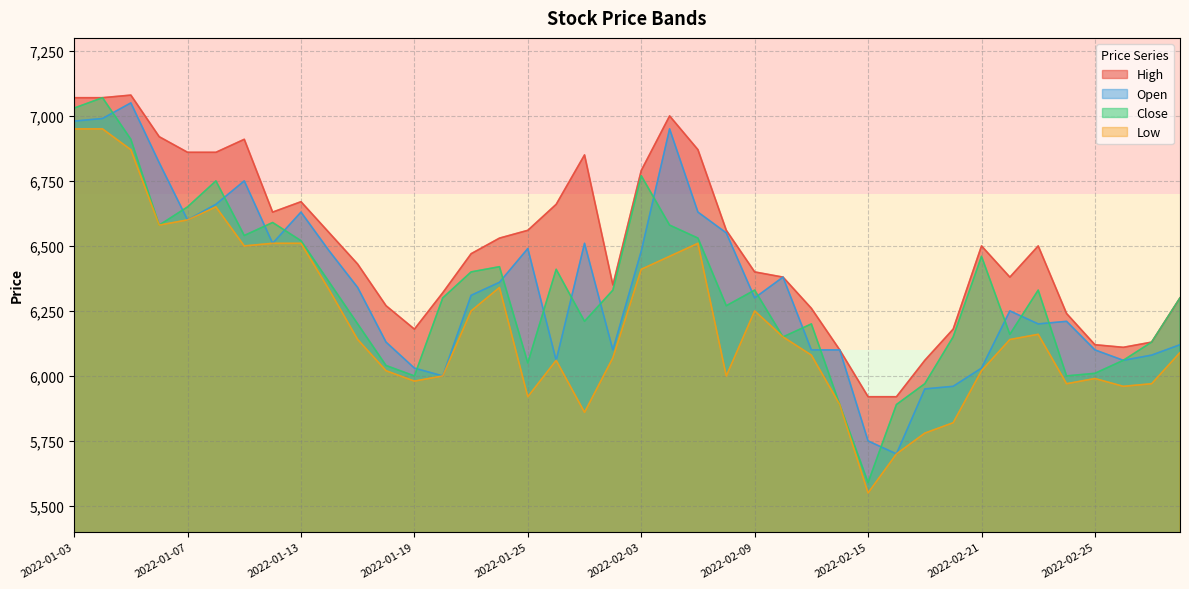

At 2022-02-07, list the series in order from largest to smallest.

High, Open, Close, Low